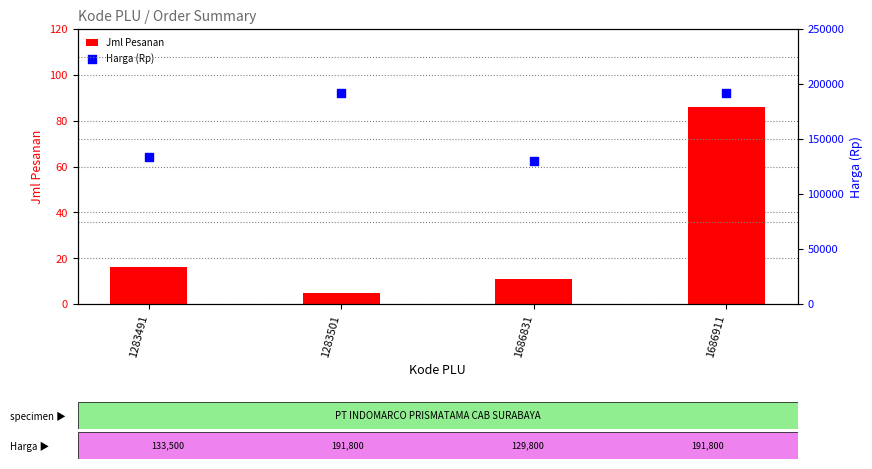

Which series has the largest total across all categories?

Harga (Rp)